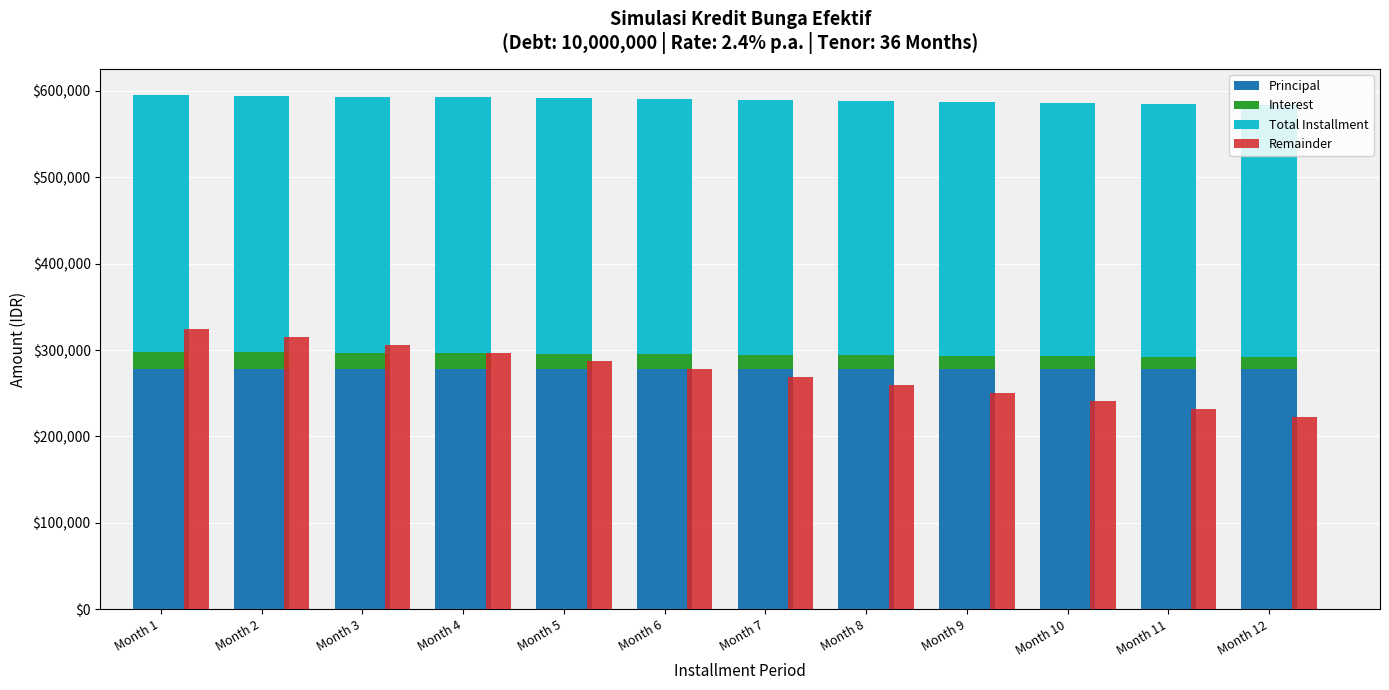

Which category has the lowest value in the Interest series?

Month 12